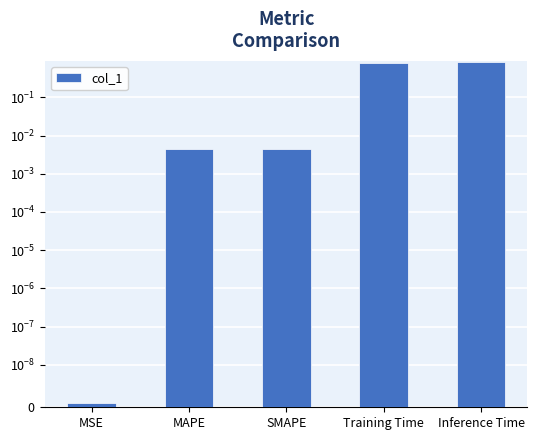

What is the greatest value displayed?

0.9